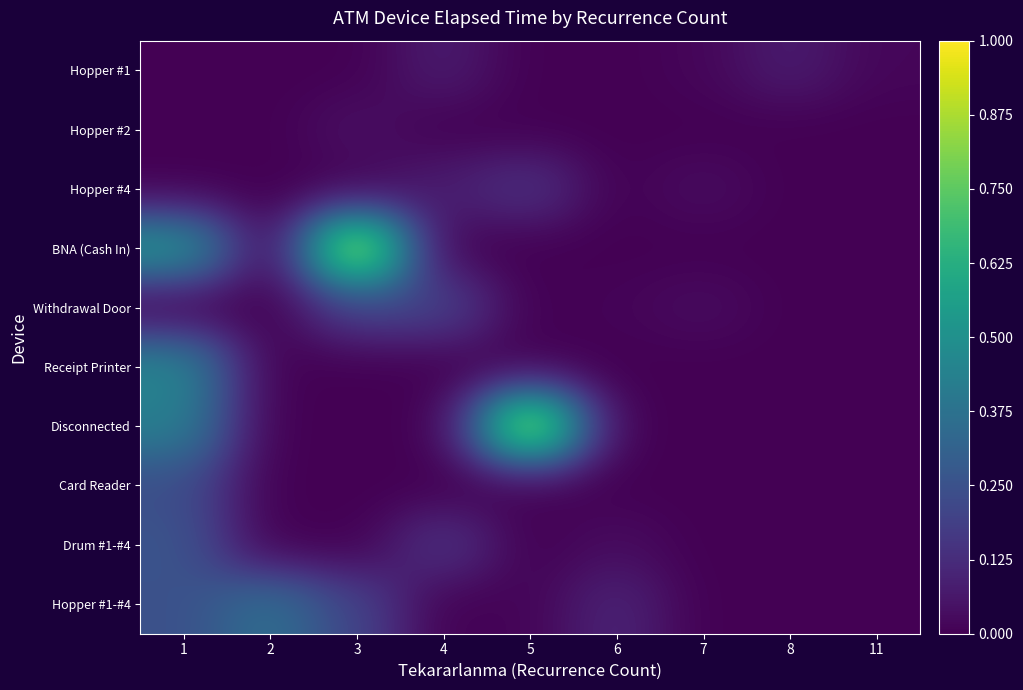

Reading left to right, what are all the values shown in this chart?

Hopper #1: 1=0.0	2=0.0	3=0.0	4=0.1	5=0.0	6=0.0	7=0.0	8=0.1	11=0.0
Hopper #2: 1=0.0	2=0.0	3=0.0	4=0.0	5=0.0	6=0.0	7=0.0	8=0.0	11=0.0
Hopper #4: 1=0.0	2=0.0	3=0.0	4=0.1	5=0.1	6=0.0	7=0.0	8=0.0	11=0.0
BNA (Cash In): 1=0.5	2=0.0	3=1.0	4=0.0	5=0.0	6=0.0	7=0.0	8=0.0	11=0.0
Withdrawal Door: 1=0.0	2=0.0	3=0.2	4=0.2	5=0.0	6=0.0	7=0.0	8=0.0	11=0.0
Receipt Printer: 1=0.5	2=0.0	3=0.0	4=0.0	5=0.0	6=0.0	7=0.0	8=0.0	11=0.0
Disconnected: 1=0.4	2=0.0	3=0.0	4=0.0	5=1.0	6=0.0	7=0.0	8=0.0	11=0.0
Card Reader: 1=0.2	2=0.0	3=0.0	4=0.0	5=0.0	6=0.0	7=0.0	8=0.0	11=0.0
Drum #1-#4: 1=0.3	2=0.0	3=0.0	4=0.2	5=0.0	6=0.0	7=0.0	8=0.0	11=0.0
Hopper #1-#4: 1=0.2	2=0.4	3=0.2	4=0.0	5=0.0	6=0.1	7=0.0	8=0.0	11=0.0